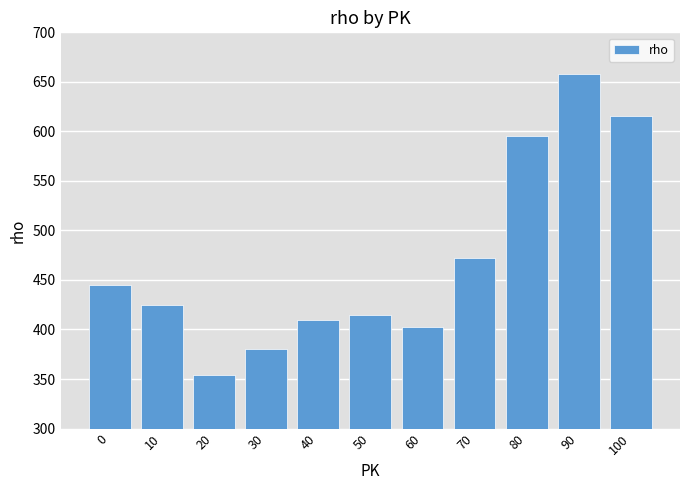

What is the change in value from 20 to 60?

+49